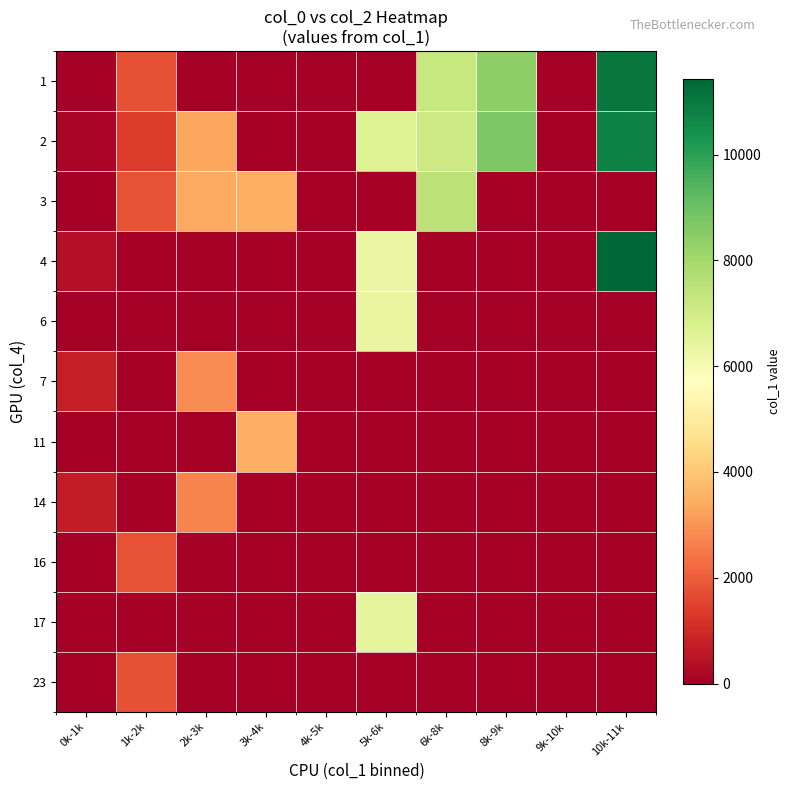

Which label corresponds to the largest value in the chart?

10k-11k